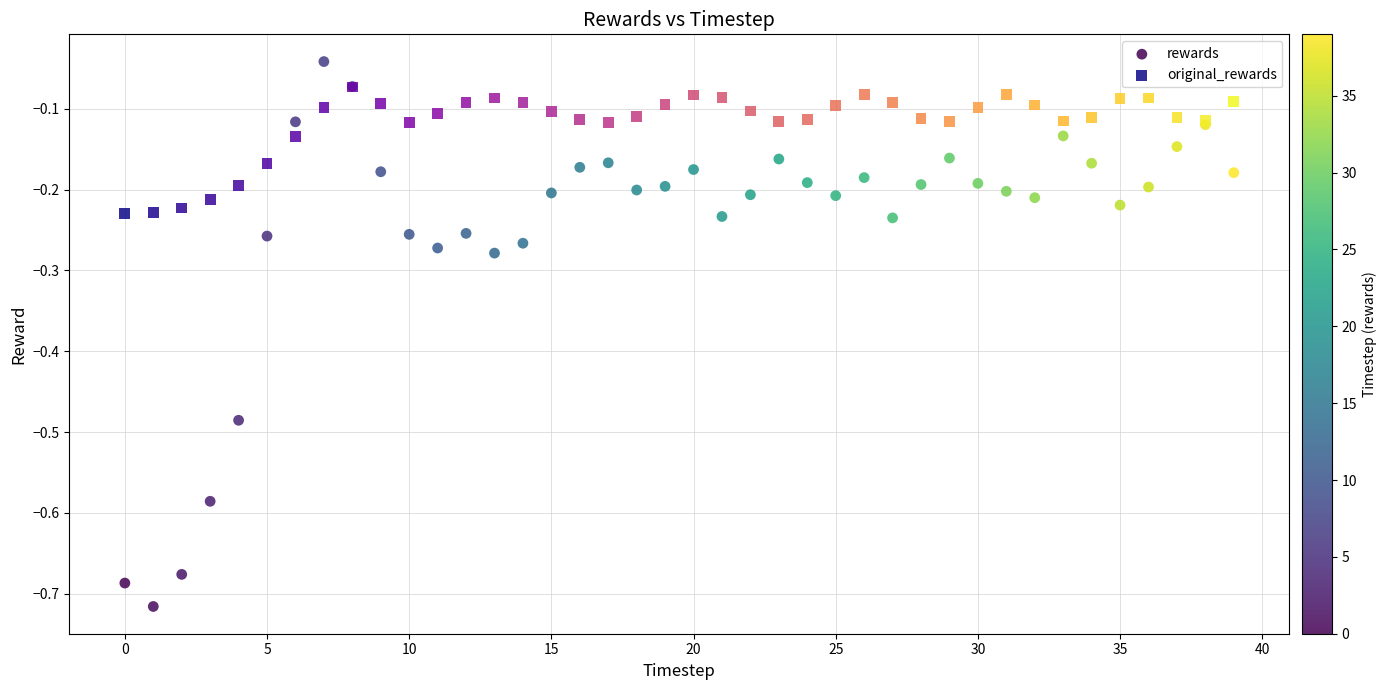

Which series reaches the minimum Y coordinate?

rewards